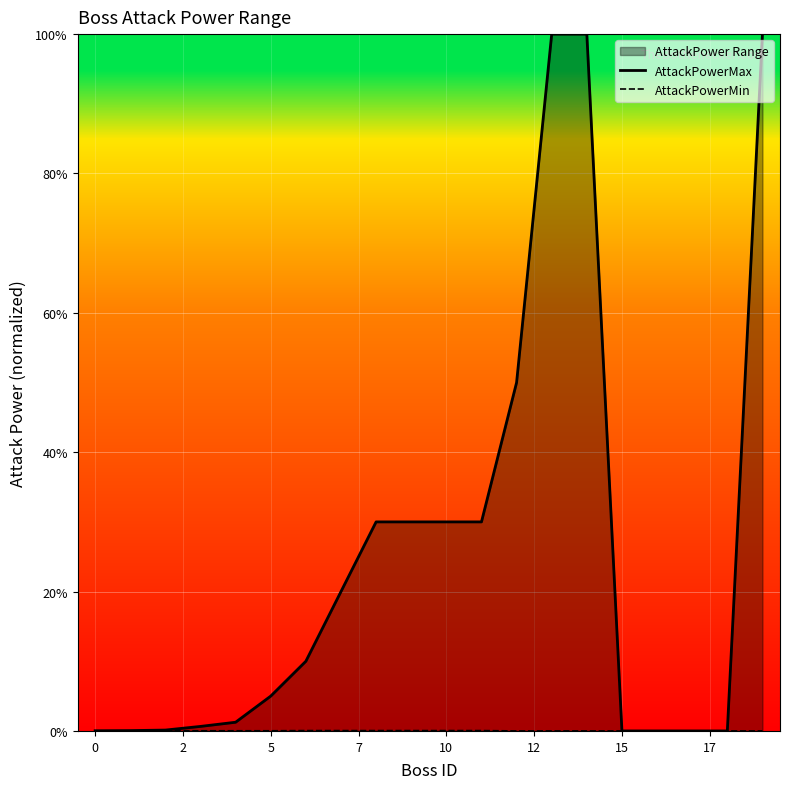

Which label corresponds to the largest value in the chart?

13